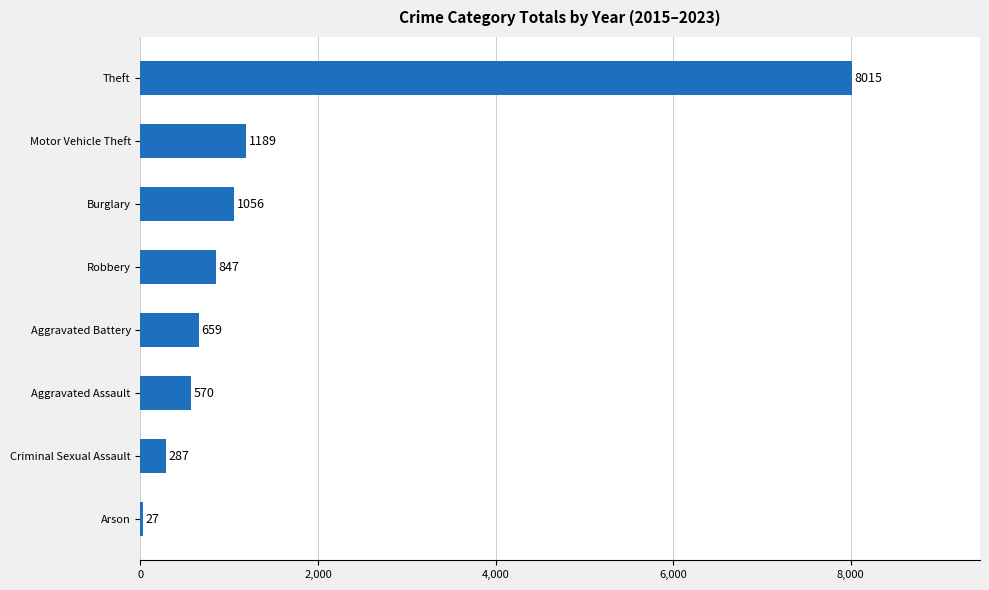

The value at Aggravated Battery is 659. True or false?

True